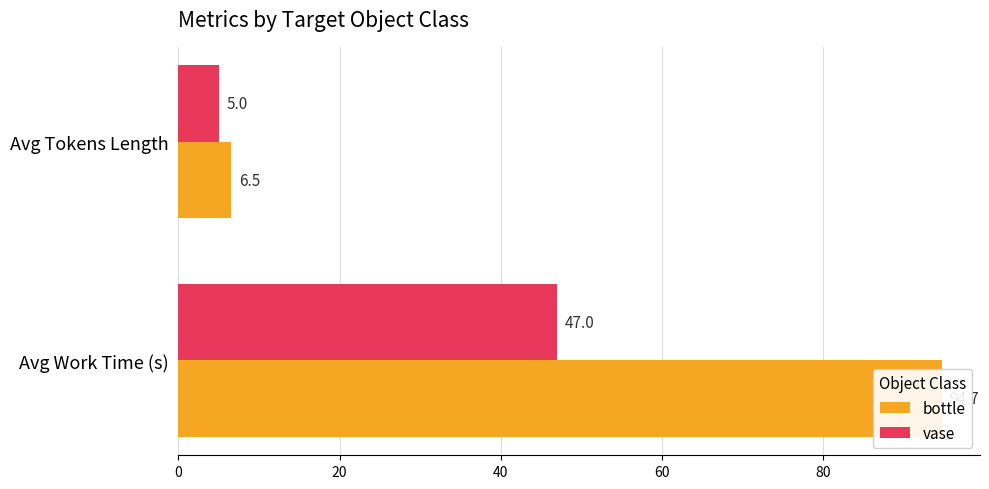

Between 0 and 20, which series saw the biggest shift?

bottle